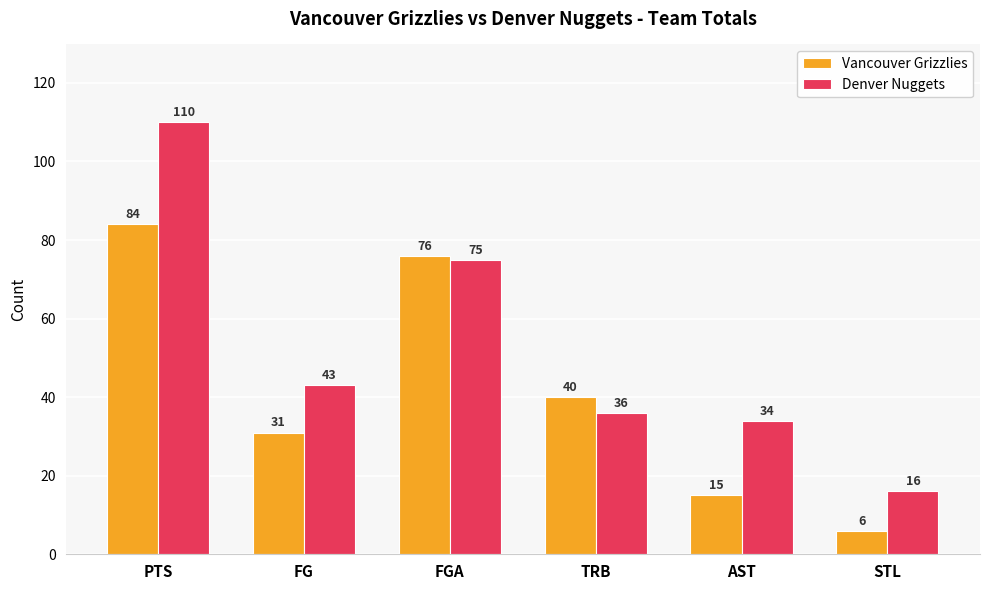

Which series has the widest spread of values?

Denver Nuggets